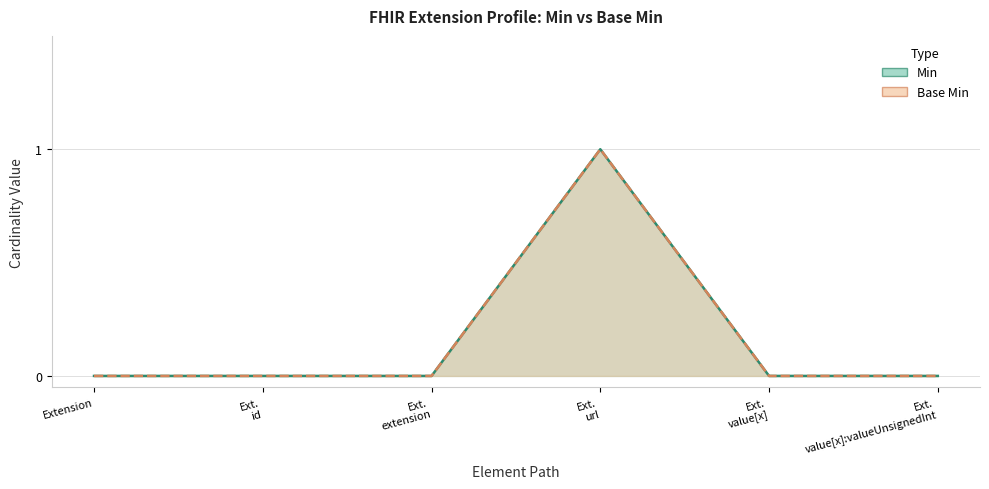

Where is Base Min nearest to the value 0?

Extension